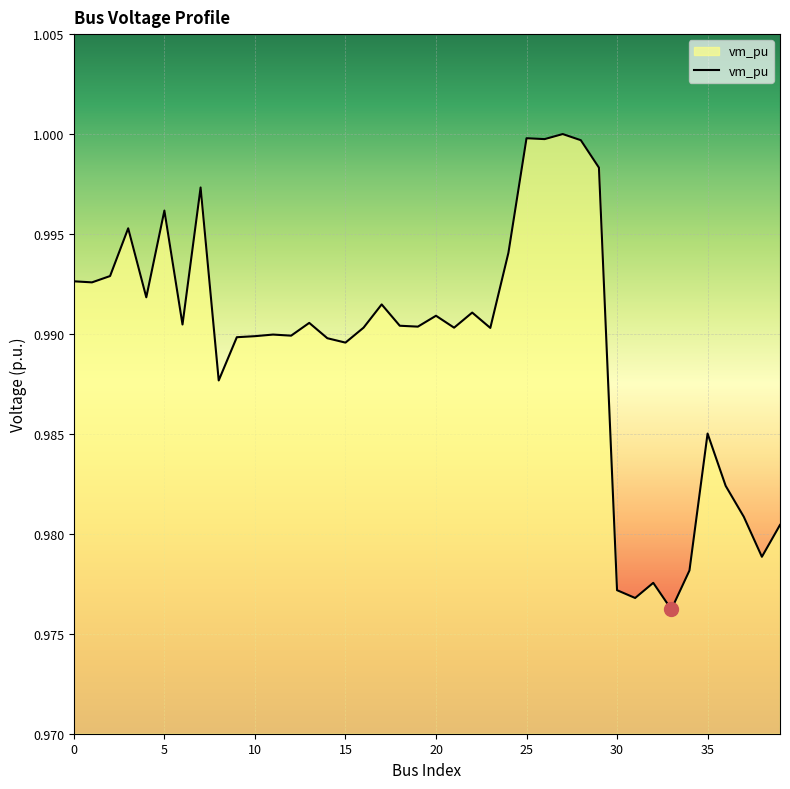

Reading left to right, transcribe all the data shown in this chart.

1.0	1.0	1.0	1.0	1.0	1.0	1.0	1.0	1.0	1.0	1.0	1.0	1.0	1.0	1.0	1.0	1.0	1.0	1.0	1.0	1.0	1.0	1.0	1.0	1.0	1.0	1.0	1.0	1.0	1.0	1.0	1.0	1.0	1.0	1.0	1.0	1.0	1.0	1.0	1.0